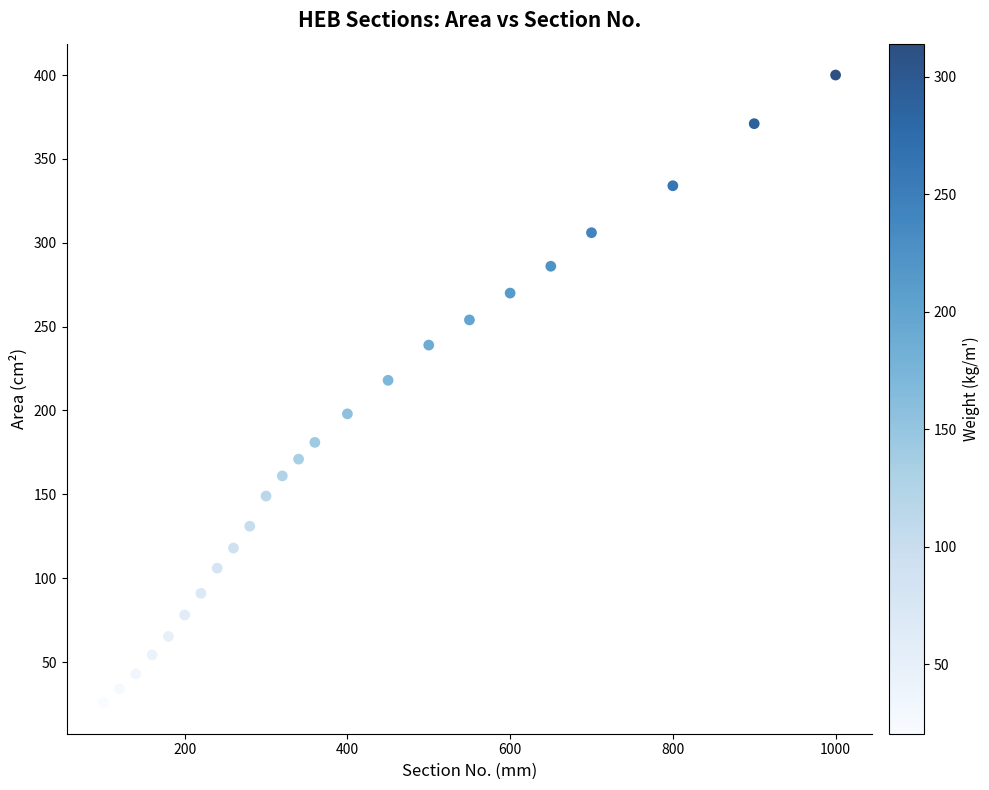

What Y value in the scatter plot is closest to 213?

218.0